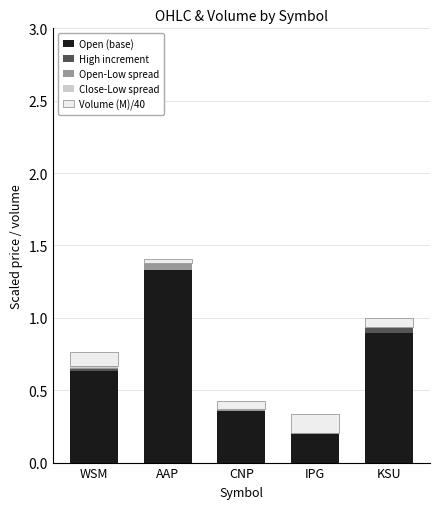

At which category is the sum across all series the highest?

AAP